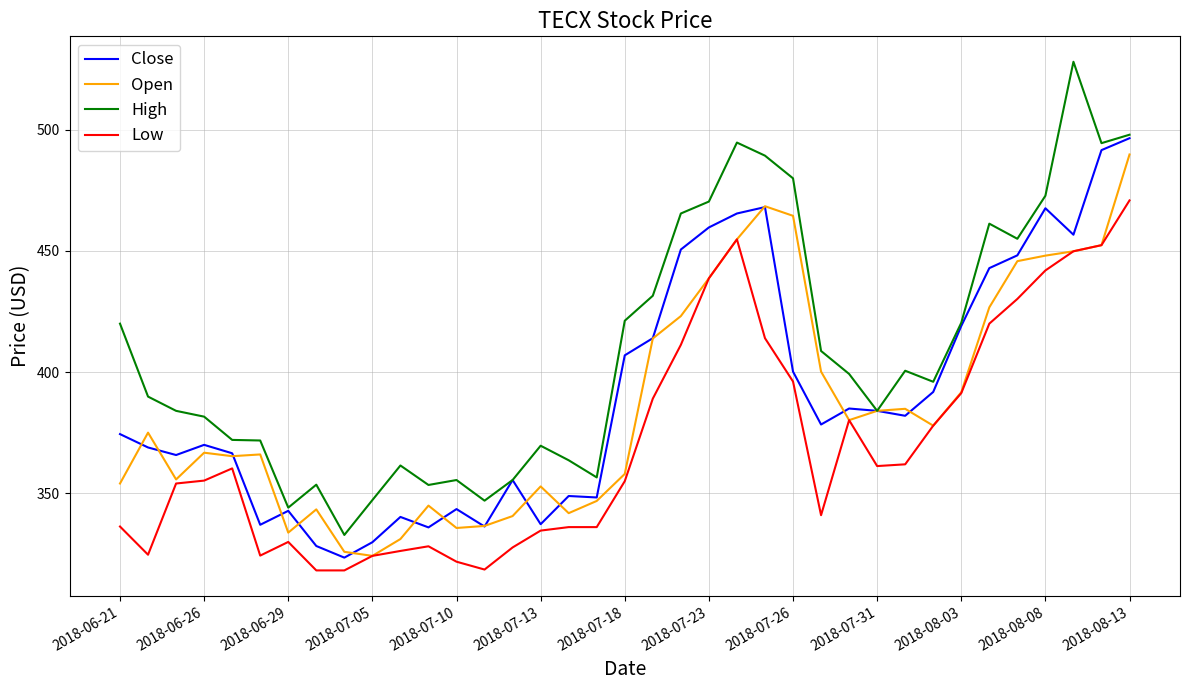

Which series has the widest spread of values?

High